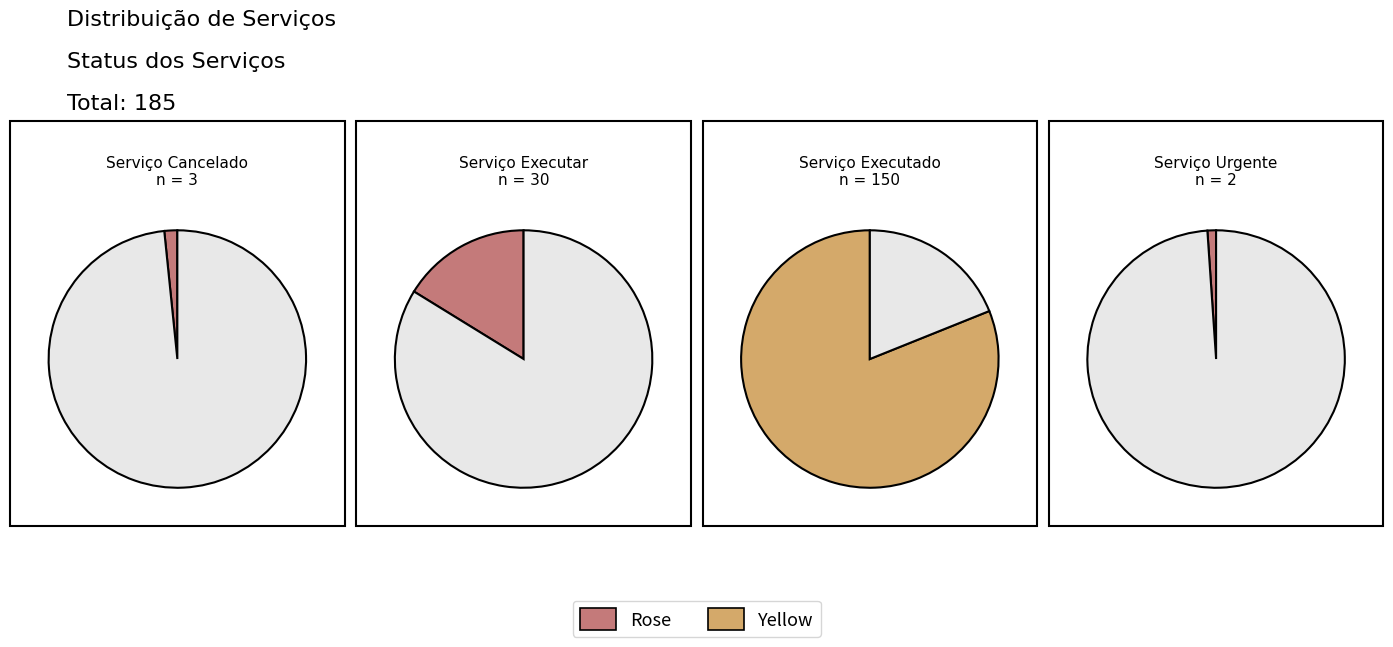

Combined, do Serviço Cancelado and Serviço Urgente account for over 50%?

No